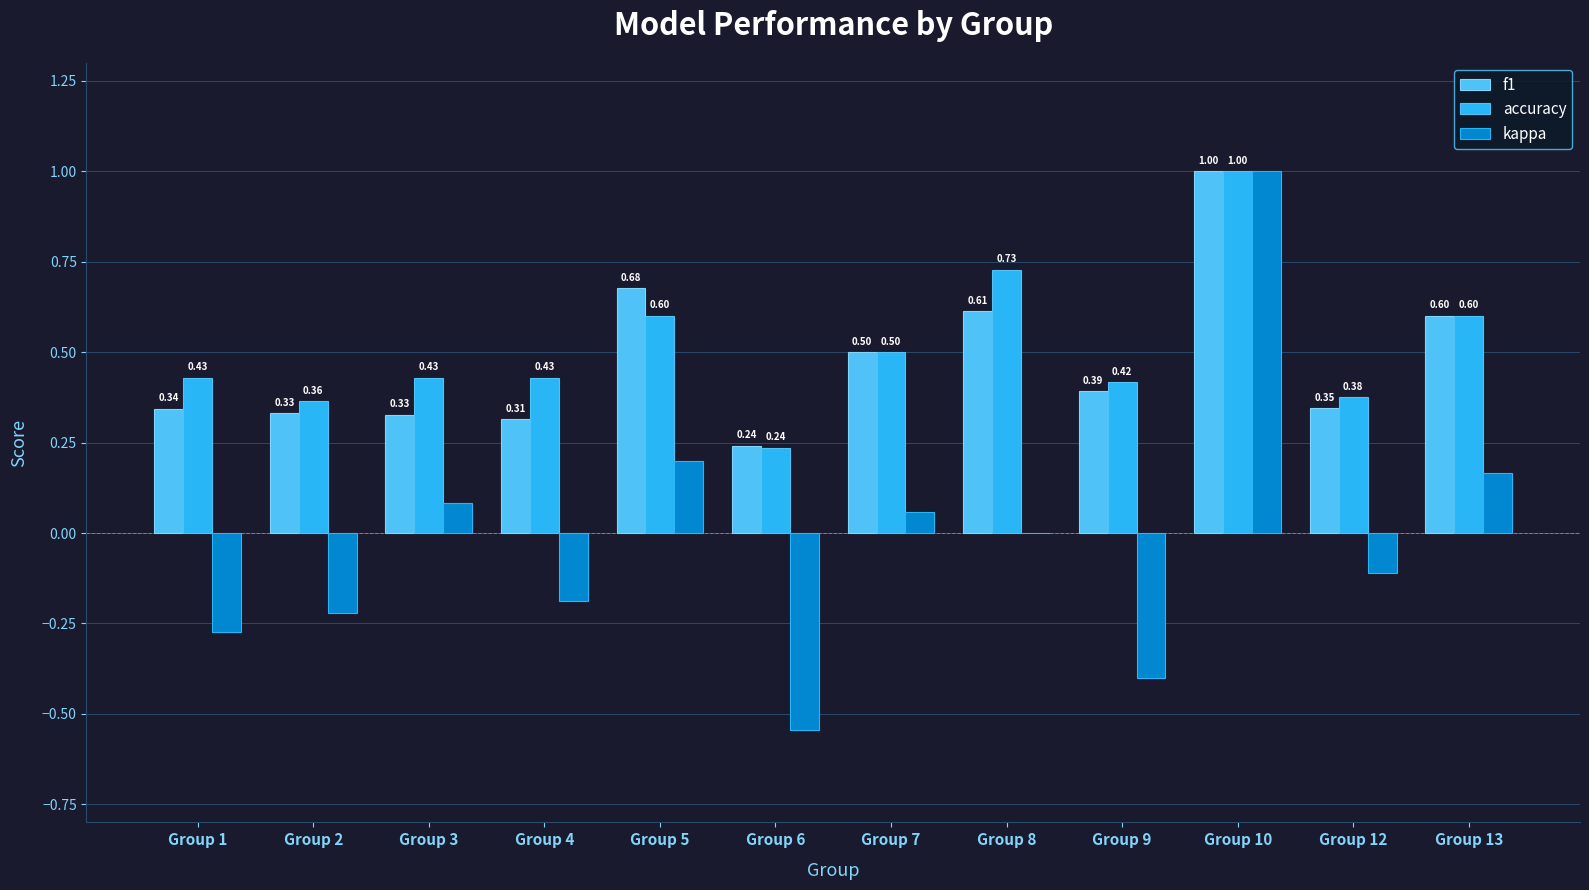

The value of accuracy at Group 9 is 0.1. True or false?

False